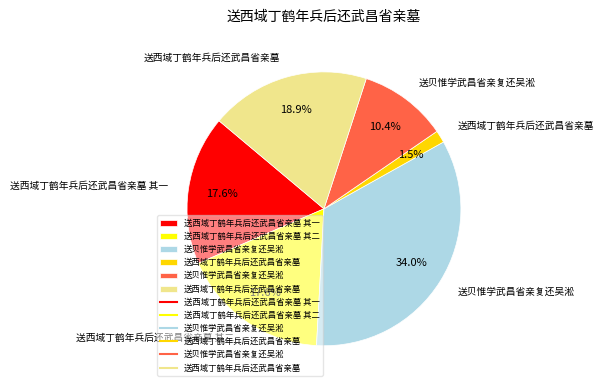

How many segments does this pie chart have?

6